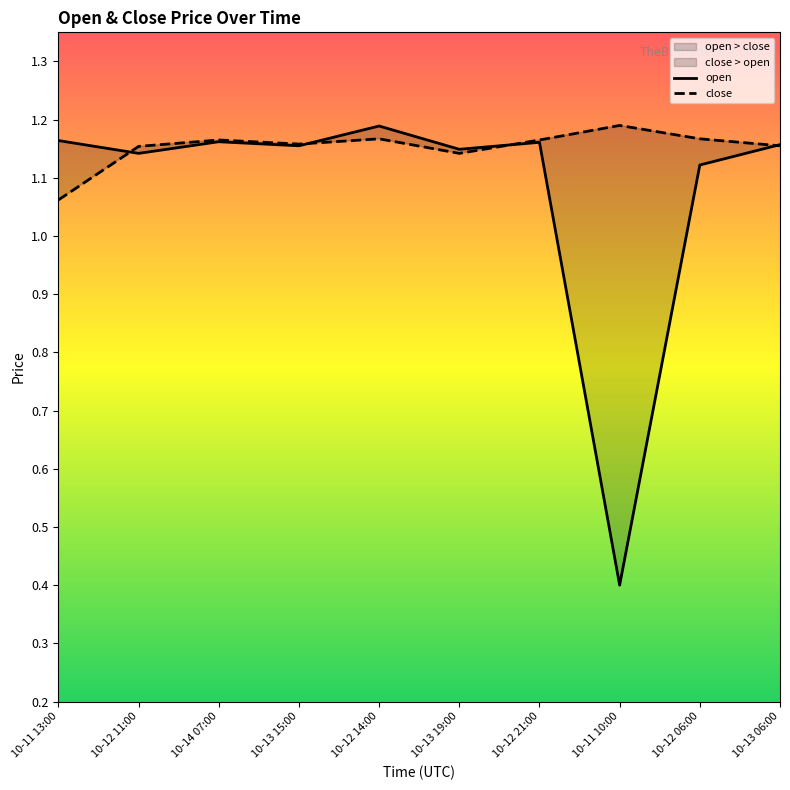

What is the average value of the open series?

1.1